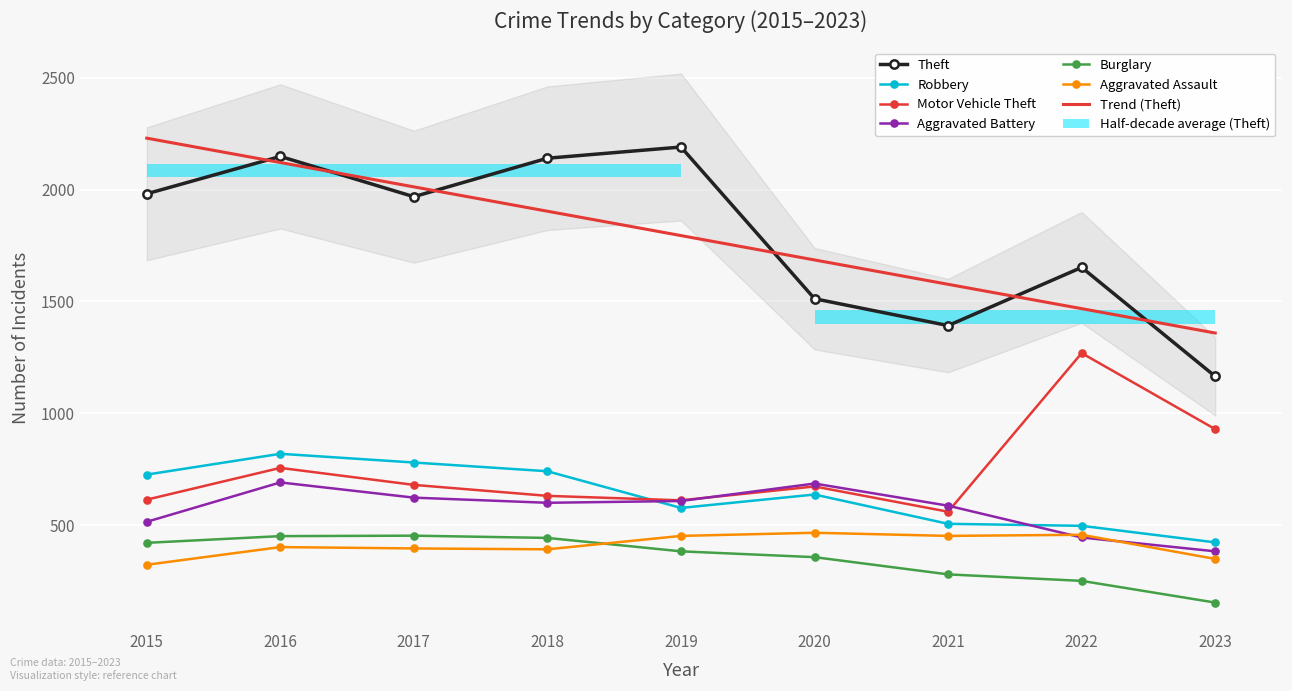

What is the difference between the maximum and minimum values in the Aggravated Battery series?

308.0